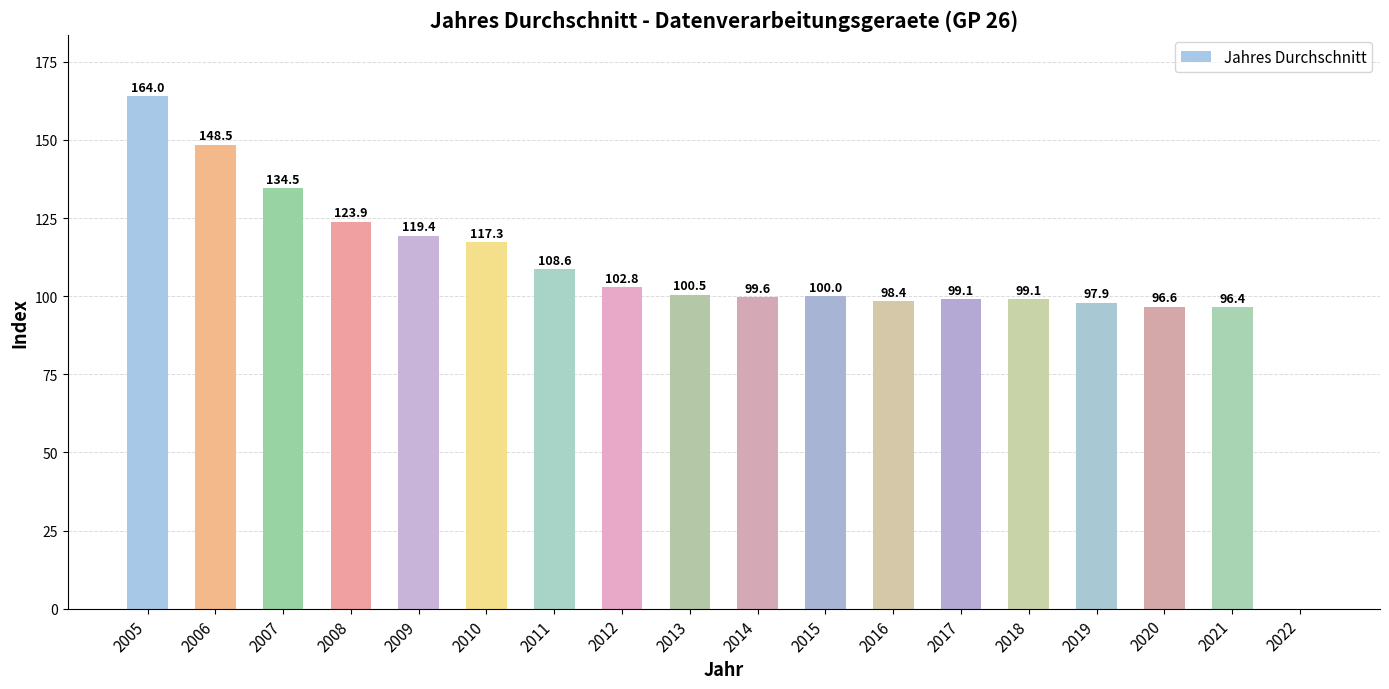

Between 2009 and 2010, which is larger?

2009